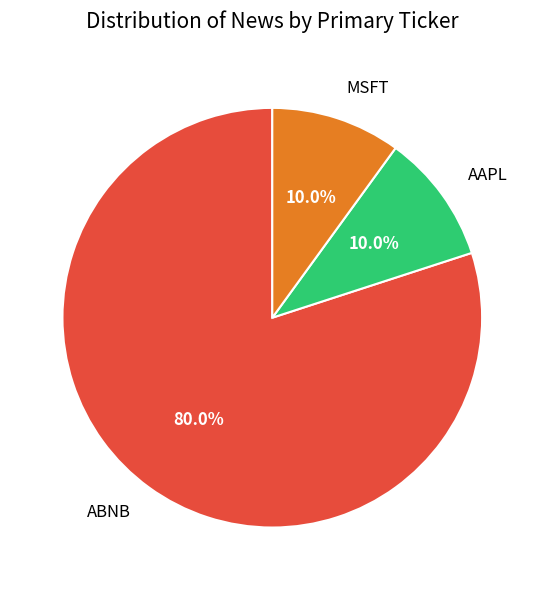

Approximately how many times larger is the value at ABNB compared to MSFT?

8.0